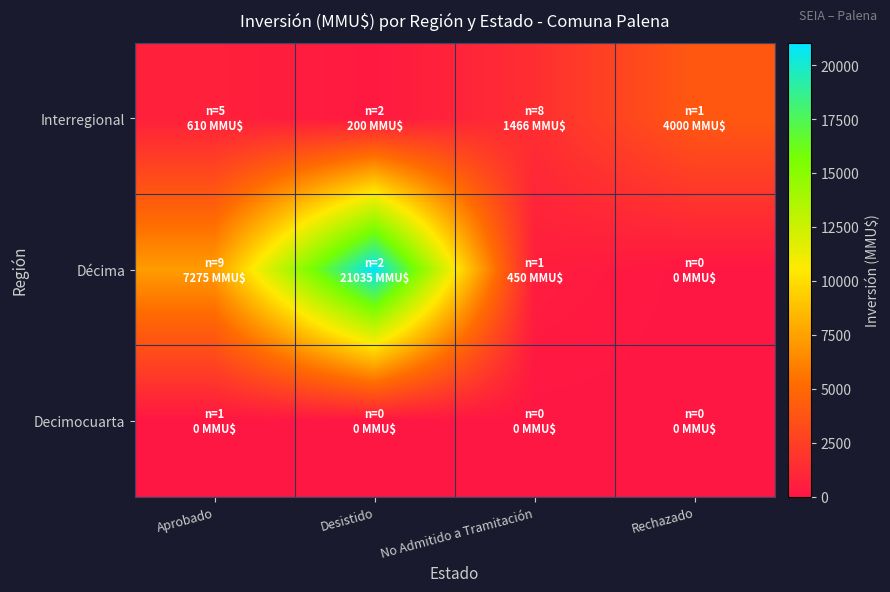

Reading right to left, extract all data points from this chart.

Interregional: Rechazado=4000	No Admitido a Tramitación=1466	Desistido=200	Aprobado=610
Décima: Rechazado=0	No Admitido a Tramitación=450	Desistido=21035	Aprobado=7275
Decimocuarta: Rechazado=0	No Admitido a Tramitación=0	Desistido=0	Aprobado=0